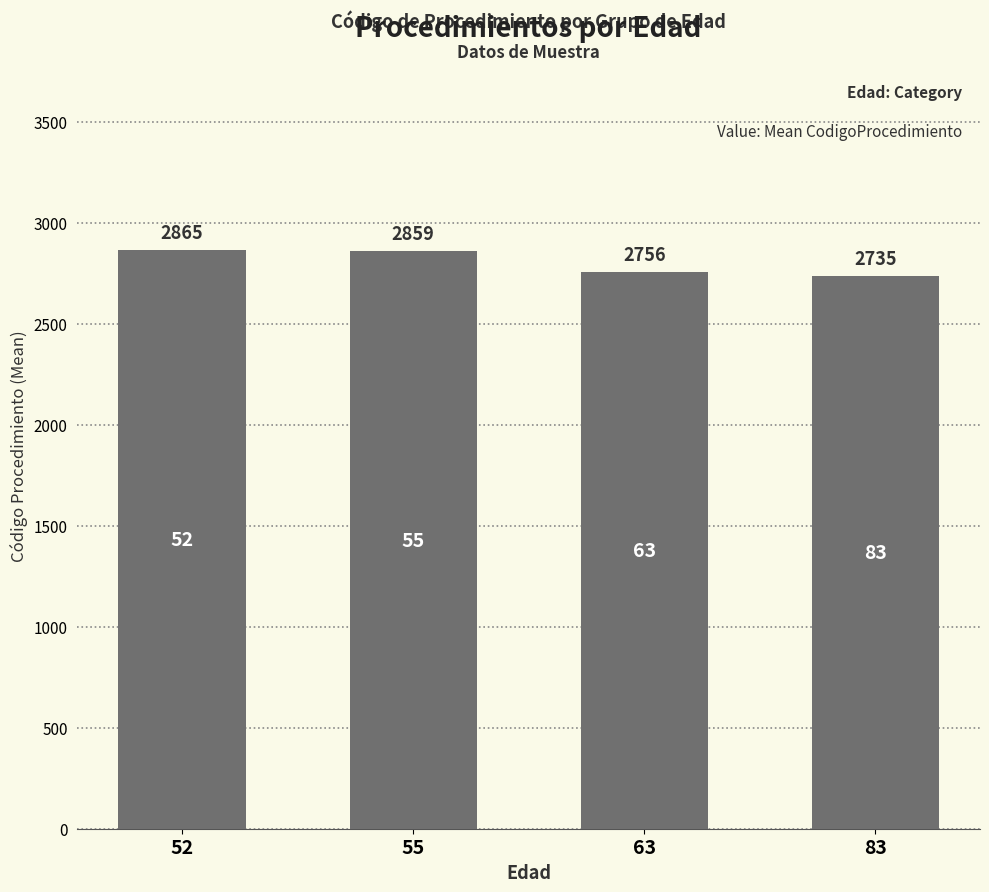

Reading left to right, transcribe all the data shown in this chart.

52=2865	55=2859	63=2756	83=2735